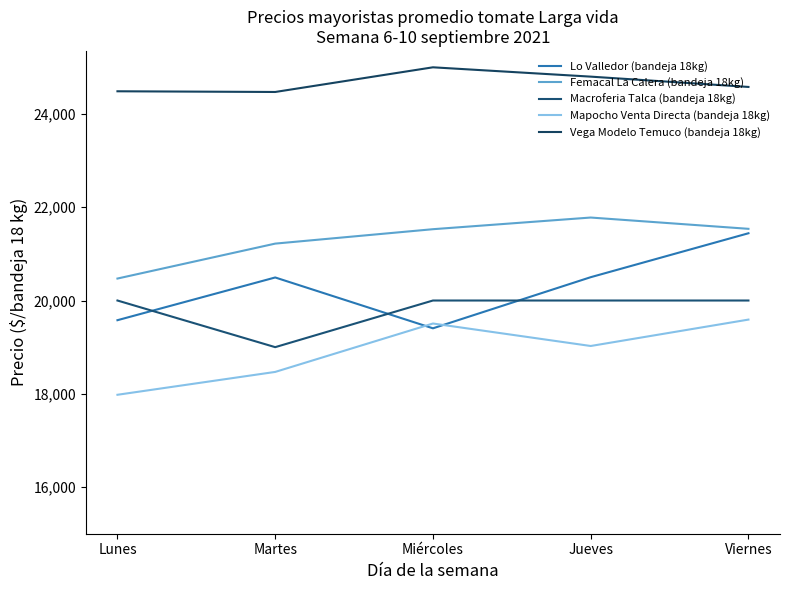

Which series has the widest spread of values?

Lo Valledor (bandeja 18kg)